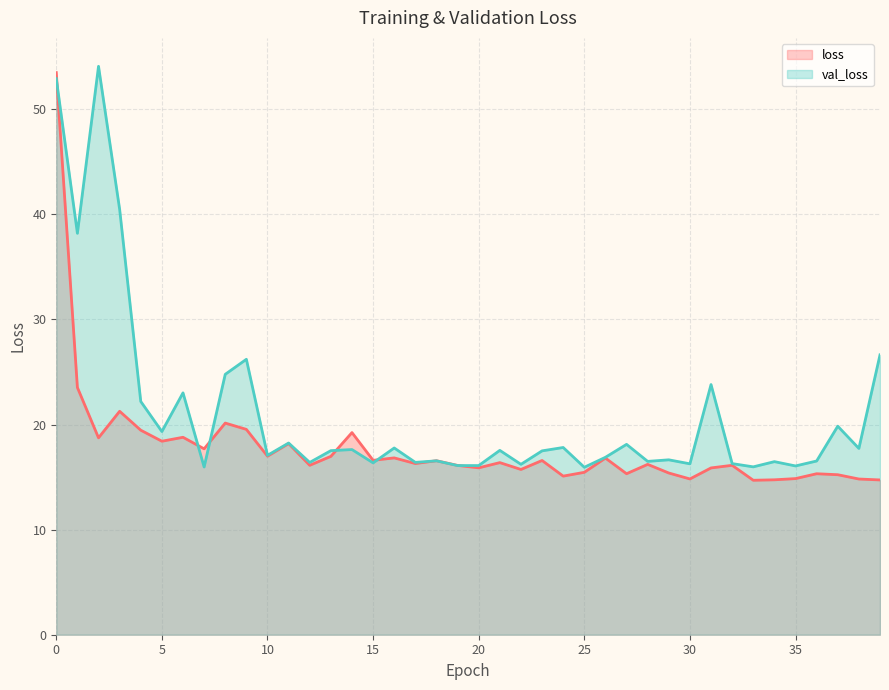

What is the average value of the val_loss series?

21.1